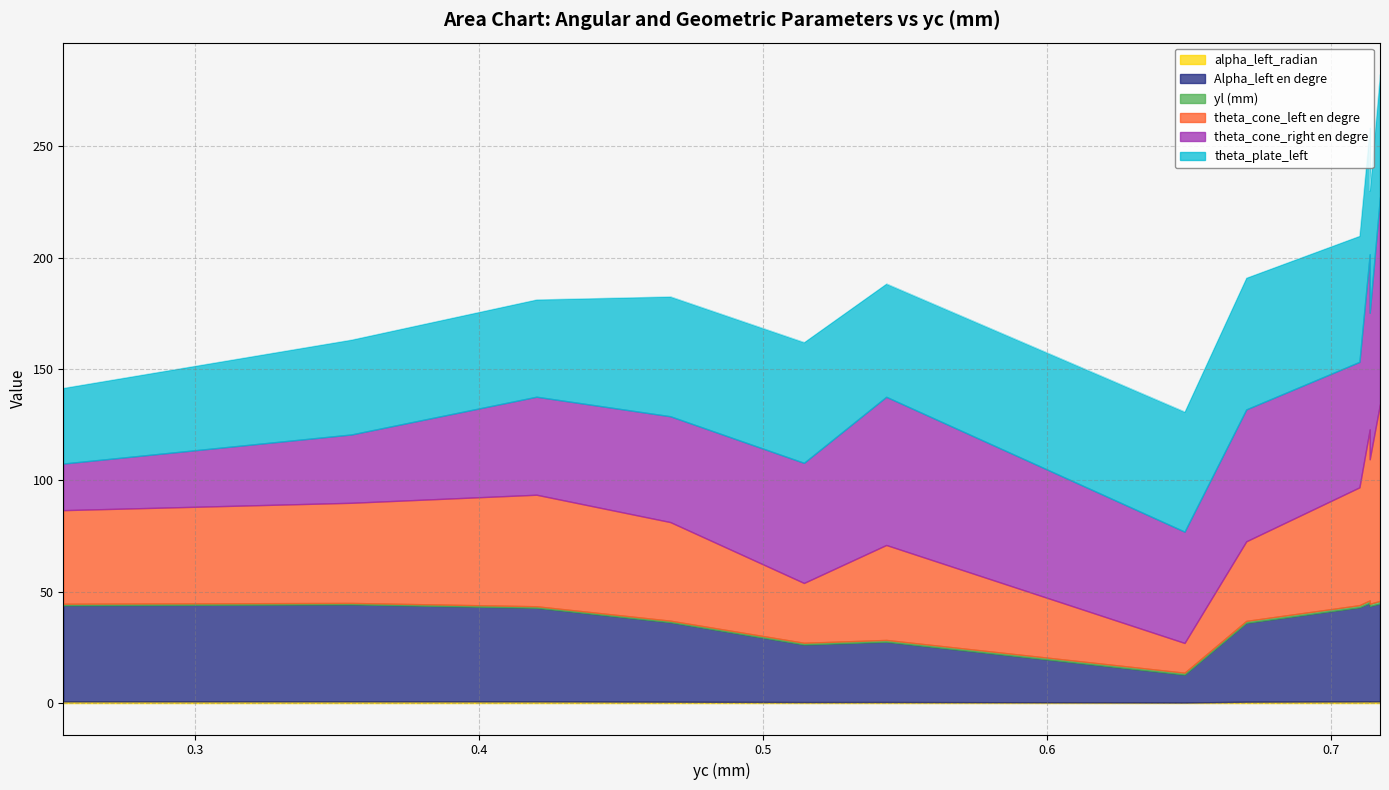

Is the value of Alpha_left en degre at 0.717391304347826 greater than the value of yl (mm) at 0.7101449275362318?

Yes